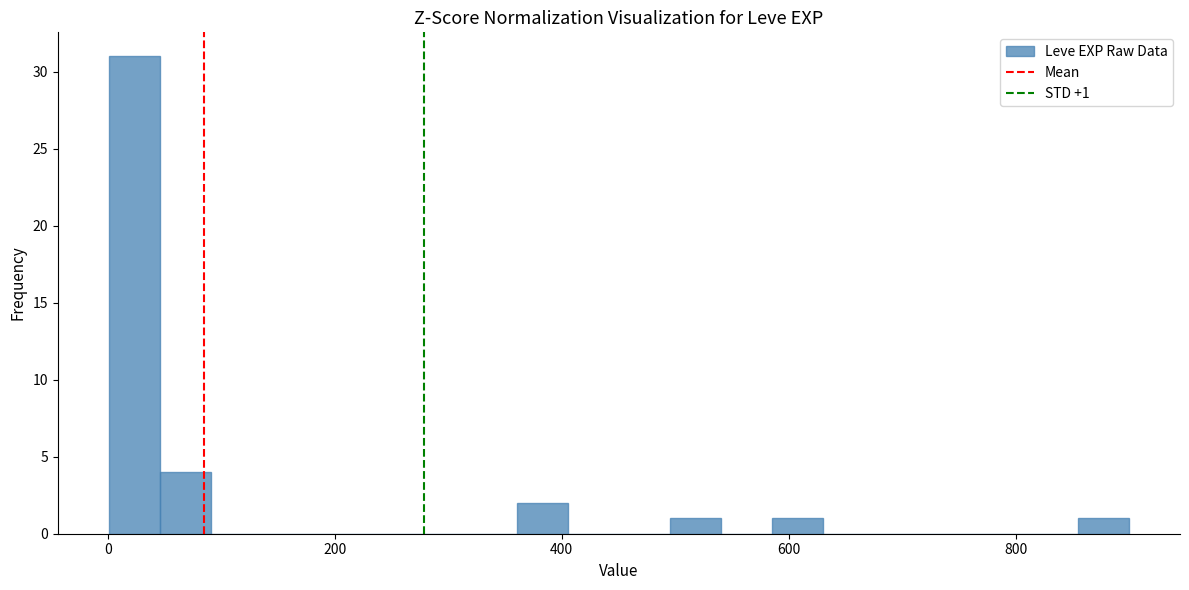

Around what value on the x-axis is the tallest bar? Give the approximate position of its centre, as read against the axis.

20